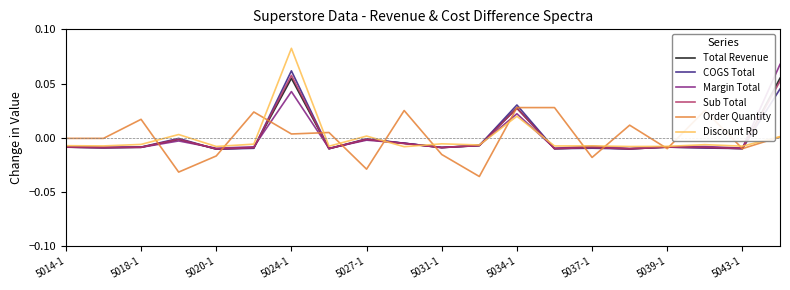

Is this an area chart (filled region under the line)?

No